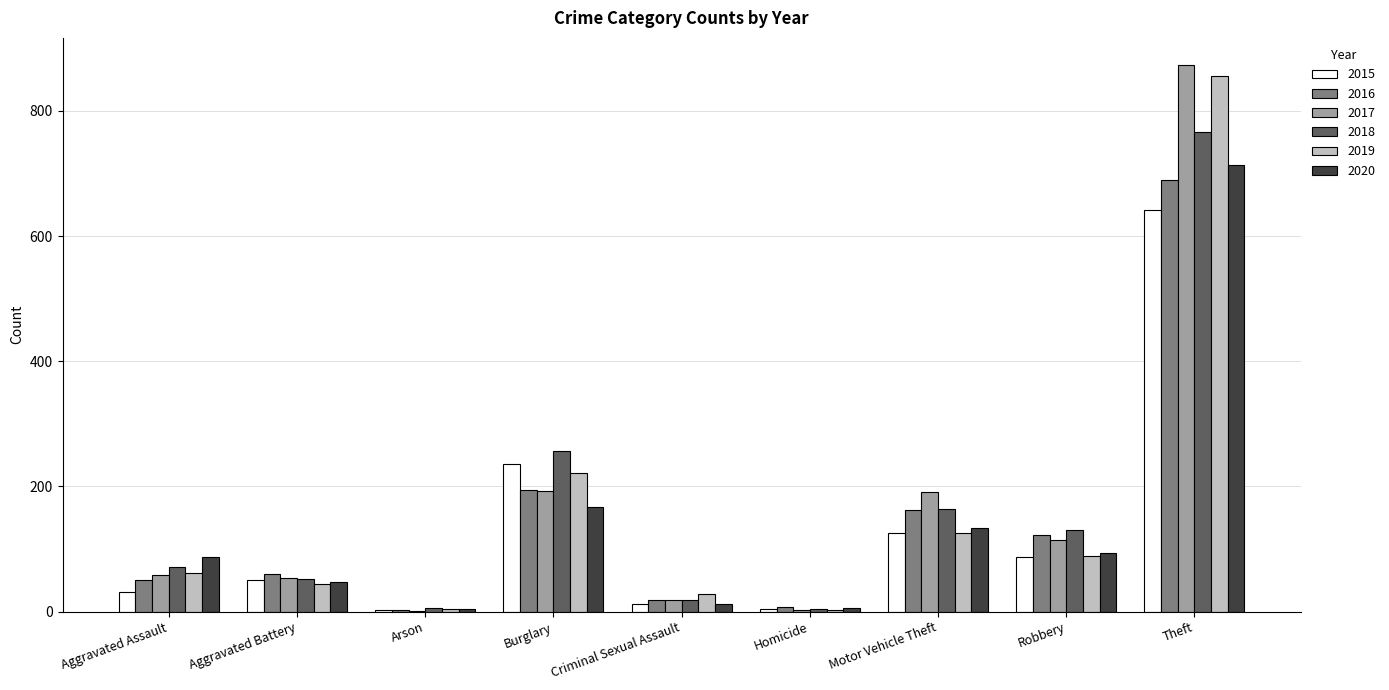

What is the sum of all 2016 values?

1309